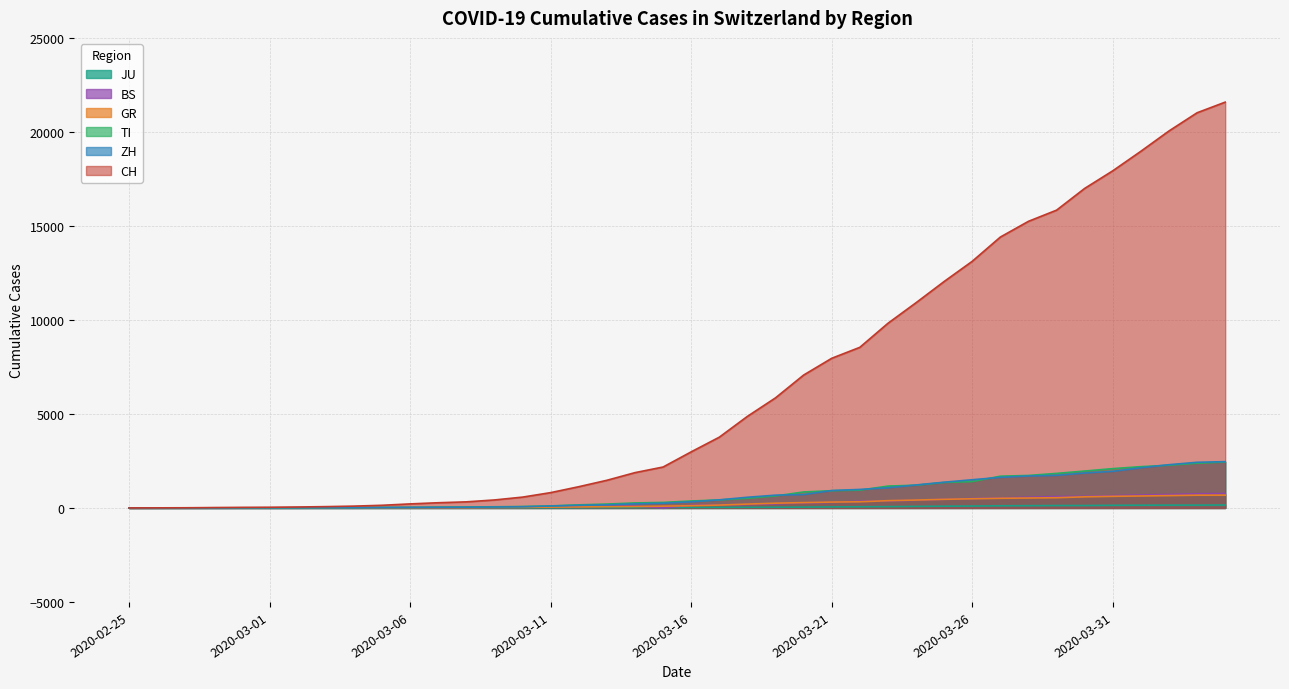

Reading right to left, list all the values displayed in this chart.

CH: 2020-04-04=21583	2020-04-03=21018	2020-04-02=20050	2020-04-01=18970	2020-03-31=17931	2020-03-30=16994	2020-03-29=15838	2020-03-28=15244	2020-03-27=14407	2020-03-26=13118	2020-03-25=12043	2020-03-24=10914	2020-03-23=9820	2020-03-22=8542	2020-03-21=7959	2020-03-20=7067	2020-03-19=5854	2020-03-18=4870	2020-03-17=3763	2020-03-16=2983	2020-03-15=2176	2020-03-14=1877	2020-03-13=1470	2020-03-12=1129	2020-03-11=814	2020-03-10=575	2020-03-09=424	2020-03-08=323	2020-03-07=276	2020-03-06=214	2020-03-05=140	2020-03-04=96	2020-03-03=69	2020-03-02=49	2020-03-01=35	2020-02-29=29	2020-02-28=19	2020-02-27=8	2020-02-26=4	2020-02-25=0
ZH: 2020-04-04=2461	2020-04-03=2428	2020-04-02=2300	2020-04-01=2136	2020-03-31=1947	2020-03-30=1859	2020-03-29=1733	2020-03-28=1701	2020-03-27=1627	2020-03-26=1500	2020-03-25=1368	2020-03-24=1221	2020-03-23=1073	2020-03-22=984	2020-03-21=925	2020-03-20=711	2020-03-19=679	2020-03-18=568	2020-03-17=429	2020-03-16=326	2020-03-15=250	2020-03-14=218	2020-03-13=163	2020-03-12=140	2020-03-11=101	2020-03-10=62	2020-03-09=49	2020-03-08=40	2020-03-07=34	2020-03-06=29	2020-03-05=23	2020-03-04=15	2020-03-03=13	2020-03-02=10	2020-03-01=7	2020-02-29=6	2020-02-28=2	2020-02-27=2	2020-02-26=0	2020-02-25=0
TI: 2020-04-04=2442	2020-04-03=2377	2020-04-02=2271	2020-04-01=2195	2020-03-31=2091	2020-03-30=1962	2020-03-29=1837	2020-03-28=1727	2020-03-27=1688	2020-03-26=1401	2020-03-25=1354	2020-03-24=1209	2020-03-23=1162	2020-03-22=945	2020-03-21=916	2020-03-20=849	2020-03-19=638	2020-03-18=511	2020-03-17=426	2020-03-16=368	2020-03-15=293	2020-03-14=265	2020-03-13=206	2020-03-12=163	2020-03-11=108	2020-03-10=75	2020-03-09=61	2020-03-08=49	2020-03-07=41	2020-03-06=28	2020-03-05=25	2020-03-04=13	2020-03-03=8	2020-03-02=4	2020-03-01=2	2020-02-29=2	2020-02-28=1	2020-02-27=1	2020-02-26=1	2020-02-25=0
BS: 2020-04-04=767	2020-04-03=754	2020-04-02=714	2020-04-01=687	2020-03-31=653	2020-03-30=617	2020-03-29=605	2020-03-28=569	2020-03-27=530	2020-03-26=501	2020-03-25=462	2020-03-24=410	2020-03-23=374	2020-03-22=356	2020-03-21=297	2020-03-20=270	2020-03-19=220	2020-03-18=181	2020-03-17=164	2020-03-16=143	2020-03-15=0	2020-03-14=100	2020-03-13=92	2020-03-12=73	2020-03-11=49	2020-03-10=33	2020-03-09=28	2020-03-08=24	2020-03-07=21	2020-03-06=15	2020-03-05=8	2020-03-04=3	2020-03-03=3	2020-03-02=1	2020-03-01=1	2020-02-29=1	2020-02-28=1	2020-02-27=1	2020-02-26=0	2020-02-25=0
GR: 2020-04-04=680	2020-04-03=678	2020-04-02=655	2020-04-01=635	2020-03-31=617	2020-03-30=591	2020-03-29=542	2020-03-28=527	2020-03-27=513	2020-03-26=487	2020-03-25=458	2020-03-24=419	2020-03-23=386	2020-03-22=327	2020-03-21=311	2020-03-20=283	2020-03-19=252	2020-03-18=204	2020-03-17=152	2020-03-16=118	2020-03-15=93	2020-03-14=73	2020-03-13=65	2020-03-12=53	2020-03-11=44	2020-03-10=32	2020-03-09=28	2020-03-08=19	2020-03-07=18	2020-03-06=16	2020-03-05=15	2020-03-04=13	2020-03-03=10	2020-03-02=9	2020-03-01=6	2020-02-29=6	2020-02-28=6	2020-02-27=2	2020-02-26=2	2020-02-25=0
JU: 2020-04-04=154	2020-04-03=149	2020-04-02=149	2020-04-01=145	2020-03-31=140	2020-03-30=128	2020-03-29=127	2020-03-28=119	2020-03-27=114	2020-03-26=100	2020-03-25=92	2020-03-24=82	2020-03-23=69	2020-03-22=61	2020-03-21=54	2020-03-20=44	2020-03-19=36	2020-03-18=32	2020-03-17=29	2020-03-16=25	2020-03-15=19	2020-03-14=18	2020-03-13=17	2020-03-12=12	2020-03-11=7	2020-03-10=7	2020-03-09=7	2020-03-08=5	2020-03-07=5	2020-03-06=4	2020-03-05=4	2020-03-04=2	2020-03-03=2	2020-03-02=1	2020-03-01=1	2020-02-29=1	2020-02-28=1	2020-02-27=1	2020-02-26=0	2020-02-25=0